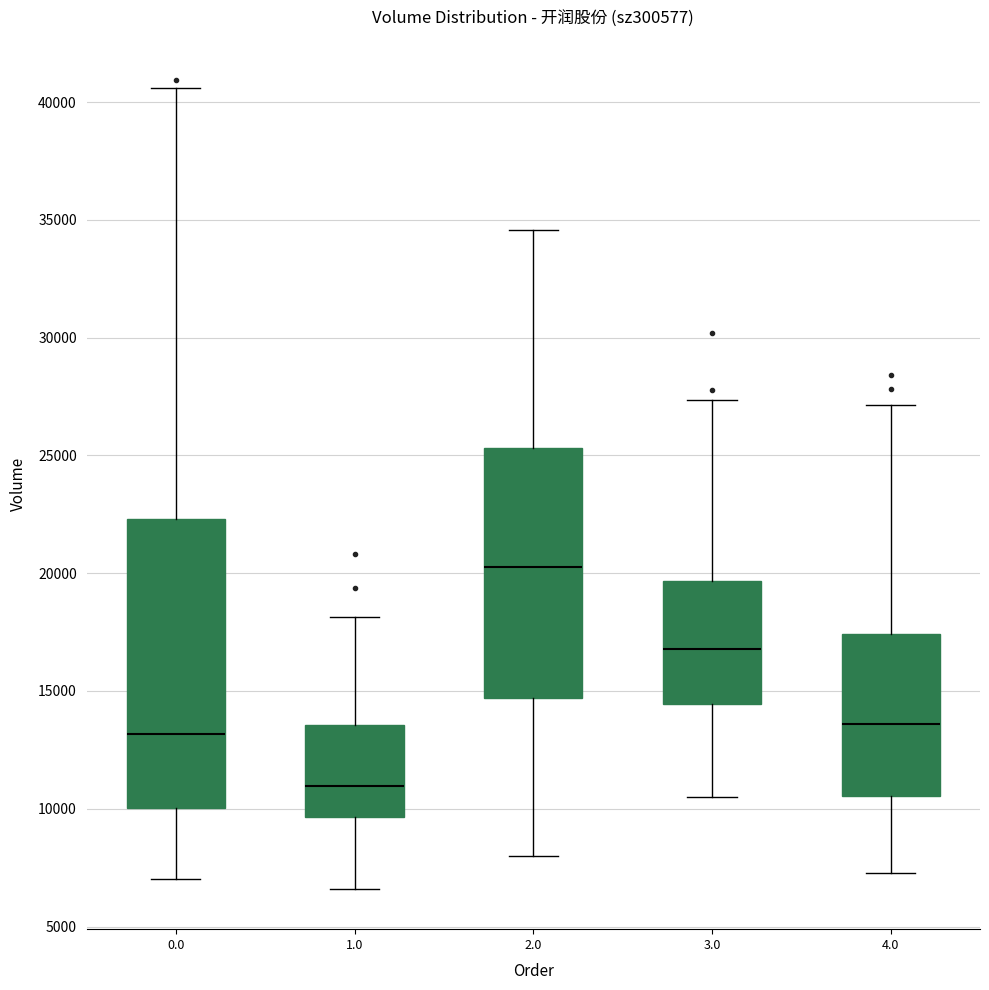

Reading left to right, read every box against the y-axis: the position of its median line, the range the box covers, and the ends of its whiskers. The values are not printed on the chart, so give them approximately, as read against the axis.

0.0: median 13000, box 10000 to 22500, whiskers 7000 to 40500
1.0: median 11000, box 9500 to 13500, whiskers 6500 to 18000
2.0: median 20500, box 14500 to 25500, whiskers 8000 to 34500
3.0: median 17000, box 14500 to 19500, whiskers 10500 to 27500
4.0: median 13500, box 10500 to 17500, whiskers 7500 to 27000